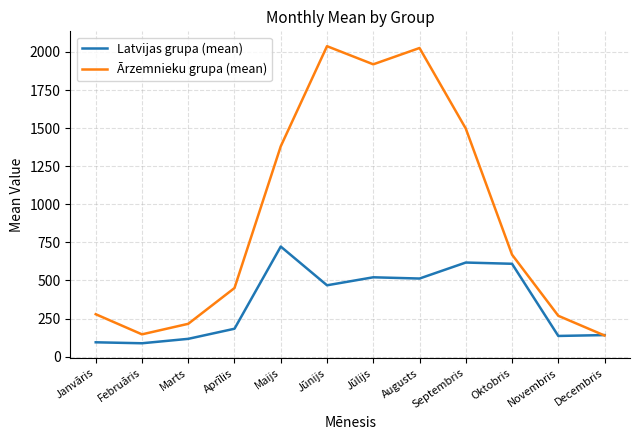

What are all the series names shown in the legend?

Latvijas grupa (mean), Ārzemnieku grupa (mean)